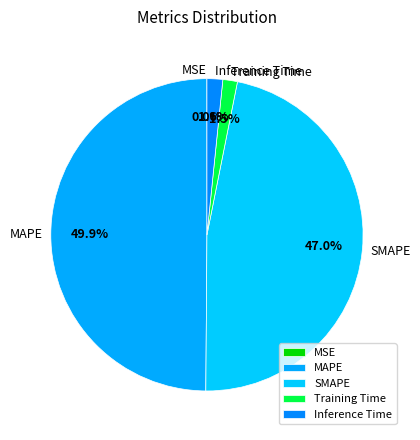

Do Inference Time and MAPE together represent more than half of the pie?

Yes